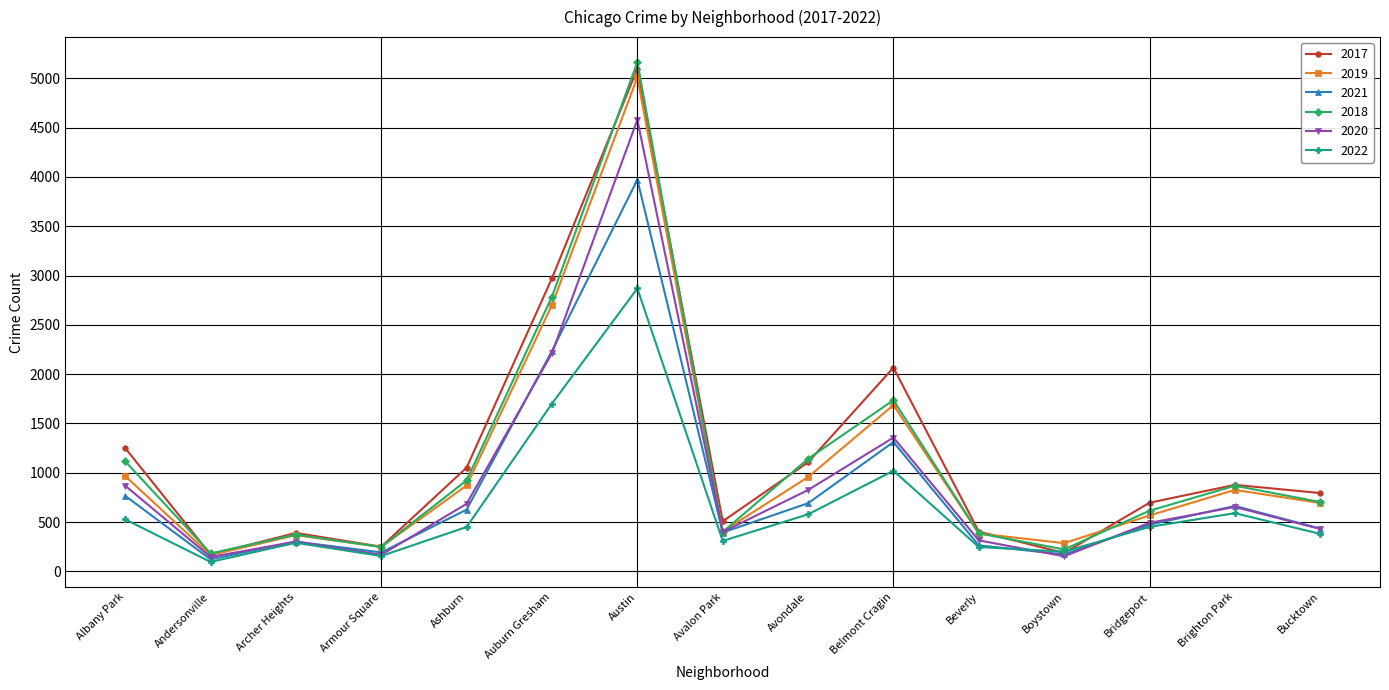

At which label does 2018 first exceed 704?

Albany Park